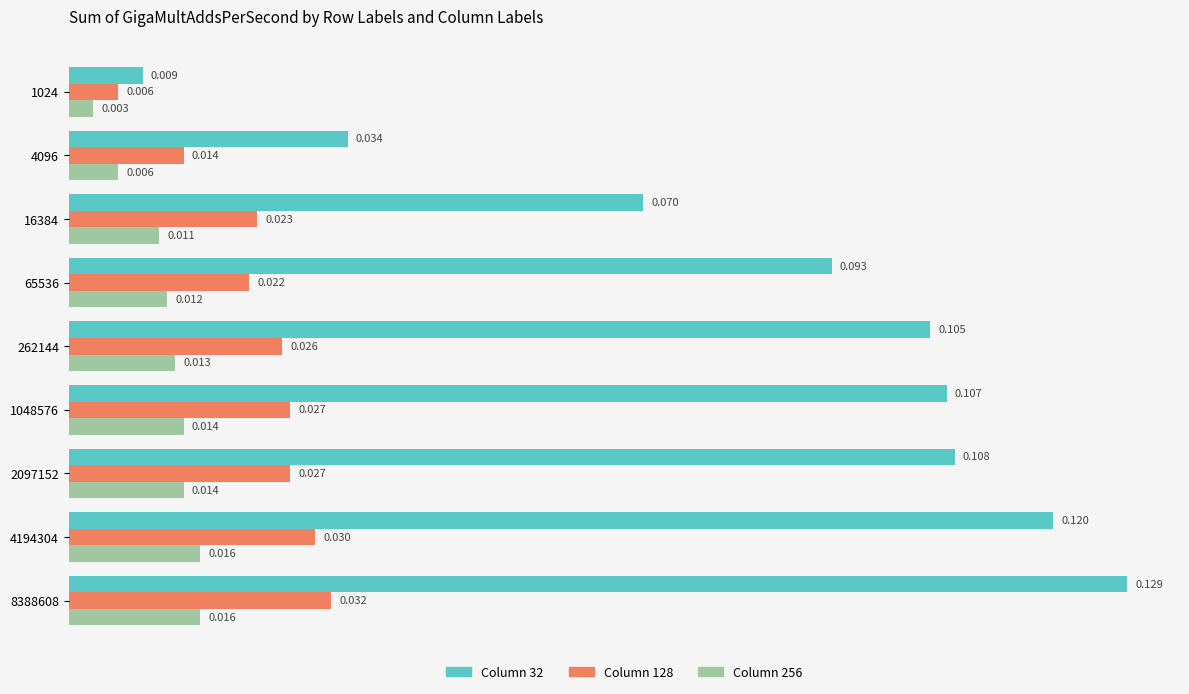

Between 262144 and 2097152, which is larger?

2097152